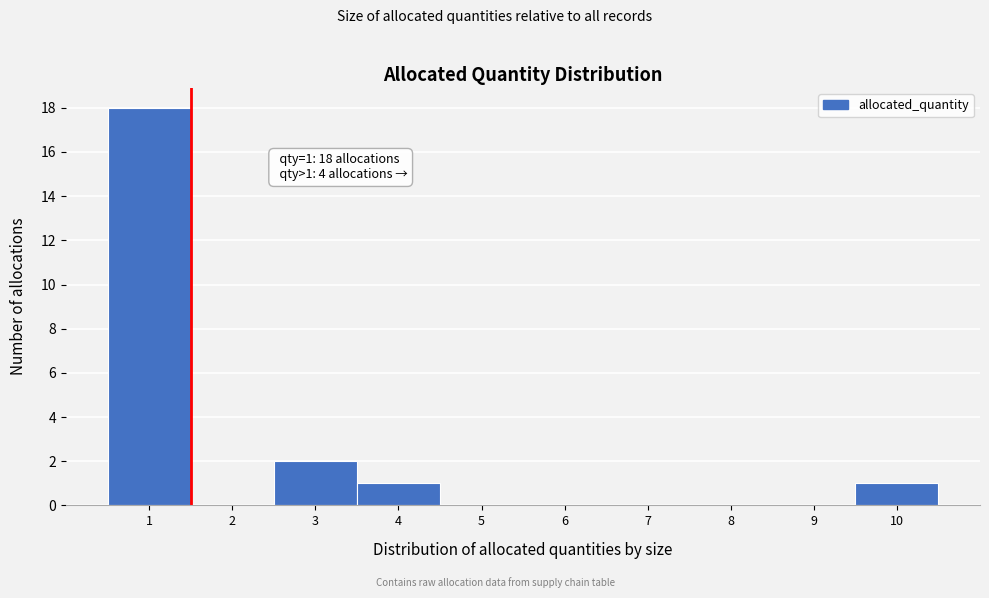

Over which range of the x-axis is the bar tallest?

0.5 to 1.5